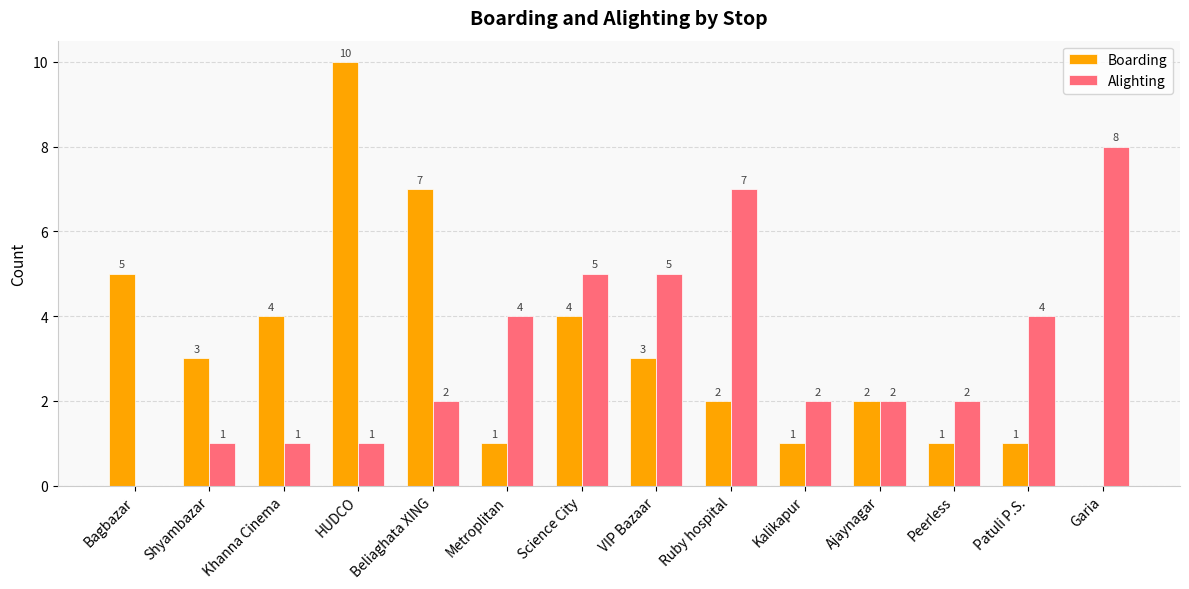

The value of Boarding at Shyambazar is 4. True or false?

False